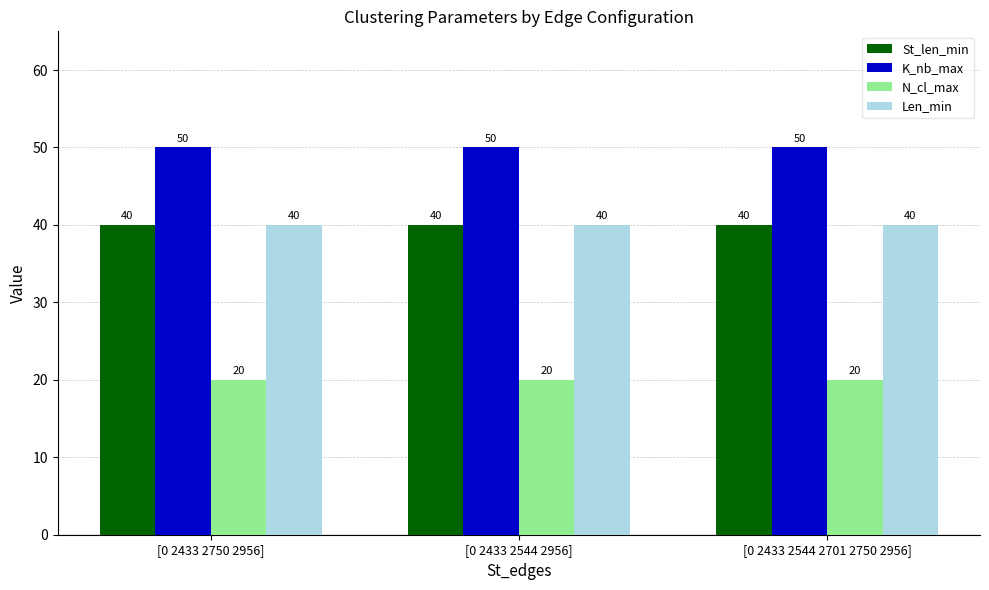

What is the sum of all Len_min values?

120